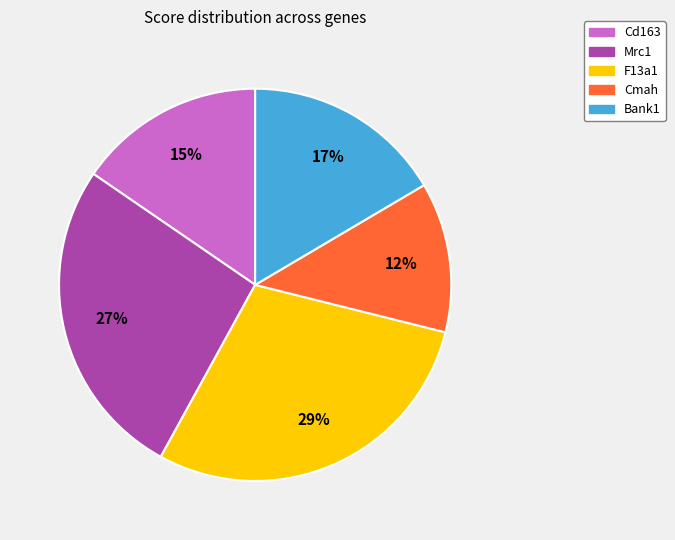

How many slices are in this pie chart?

5